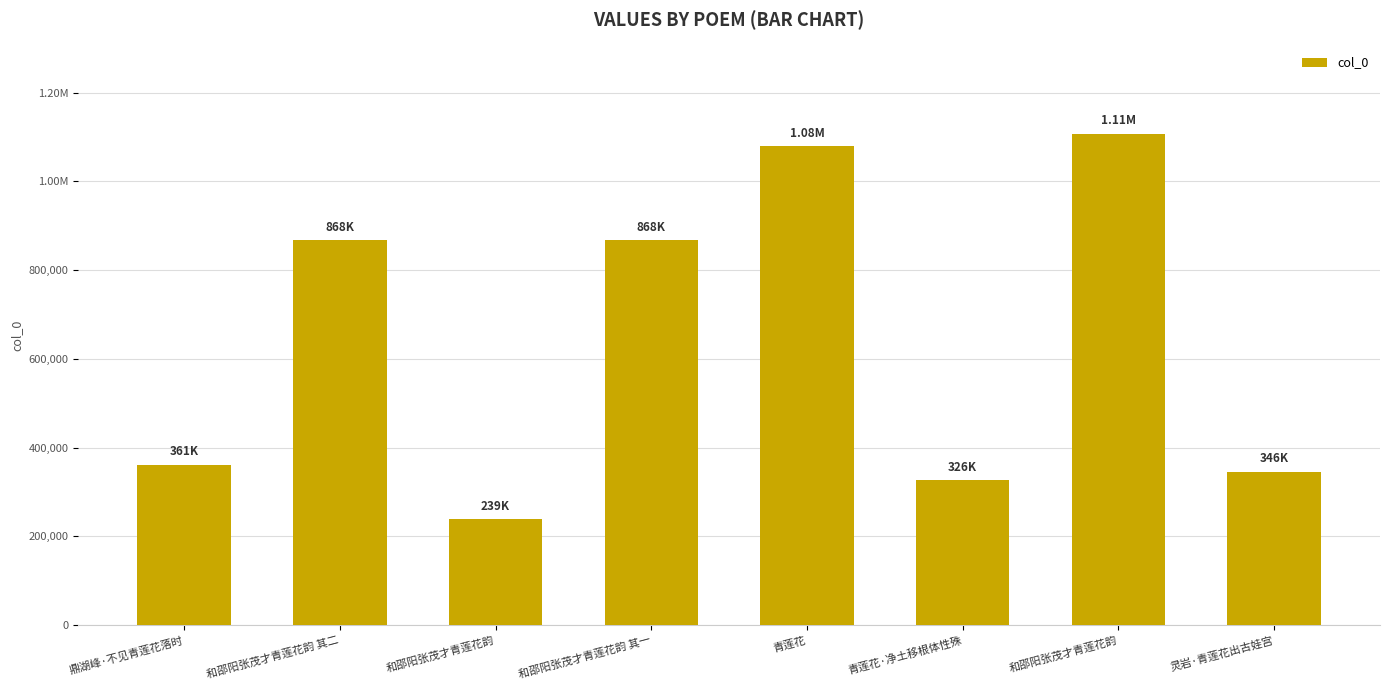

What is the label of the 1st bar from the left?

鼎湖峰·不见青莲花落时